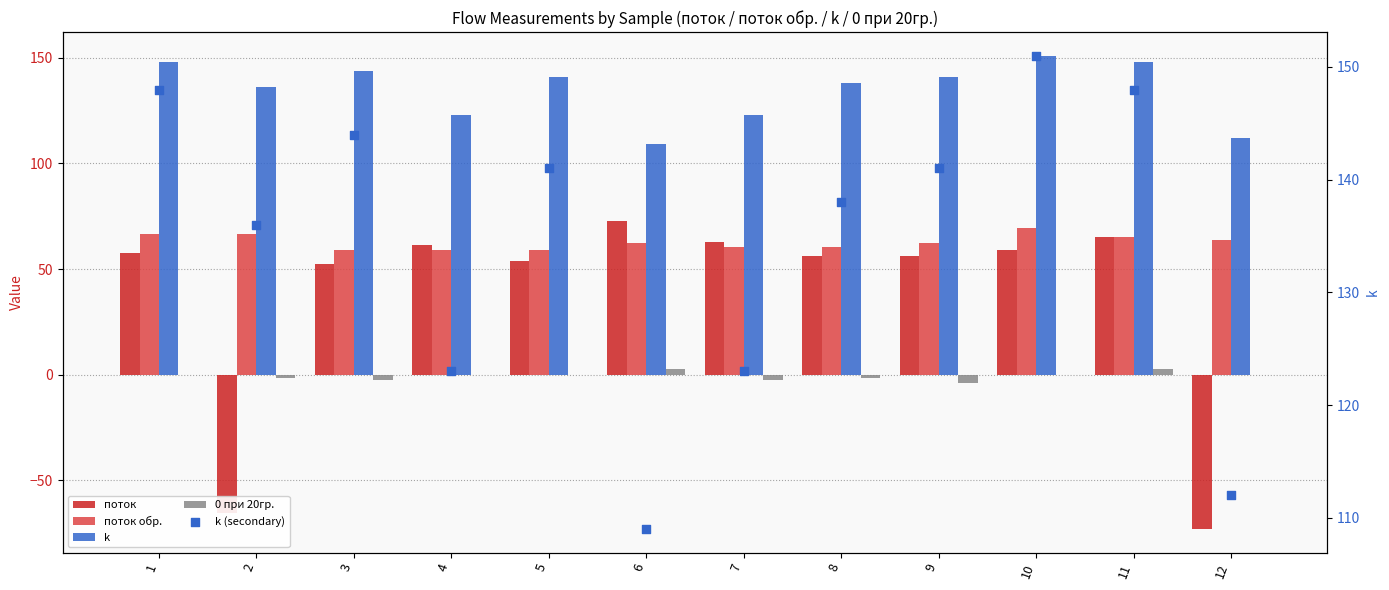

What are all the series names shown in the legend?

поток, поток обр., k, 0 при 20гр., k (secondary)